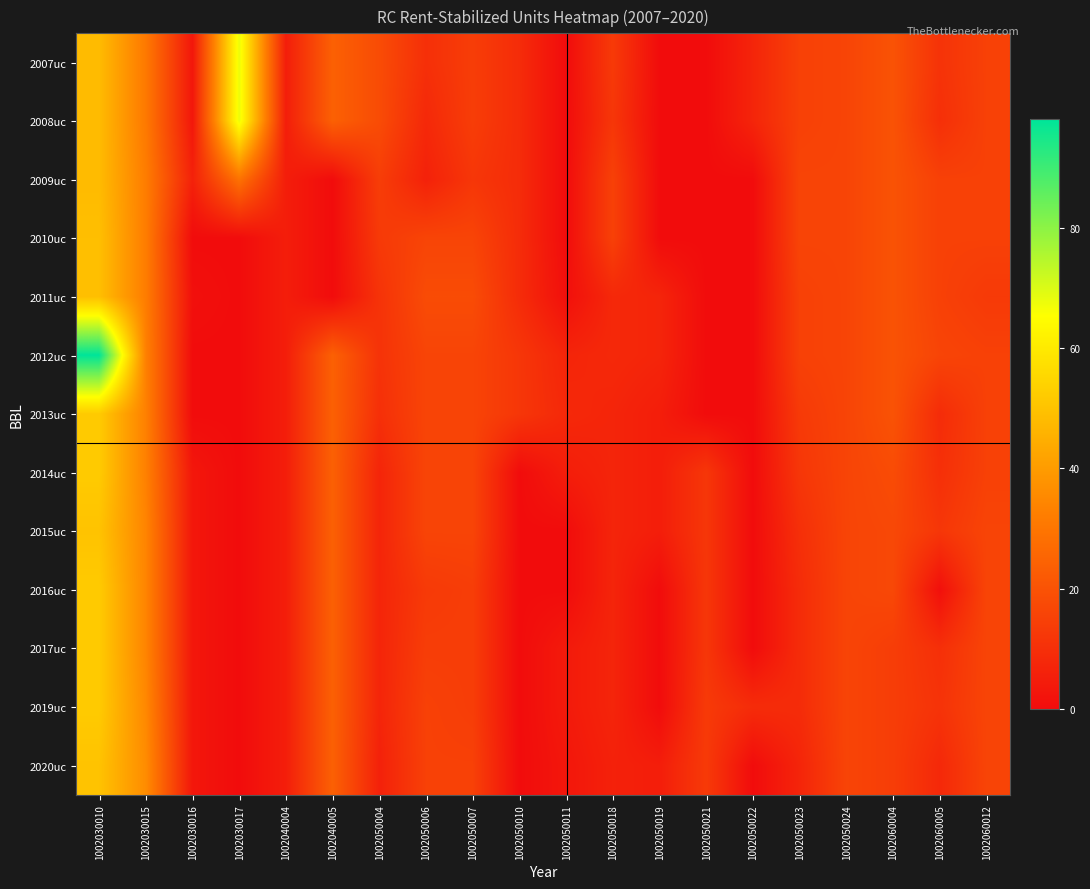

At how many categories does at least one series exceed 60?

2